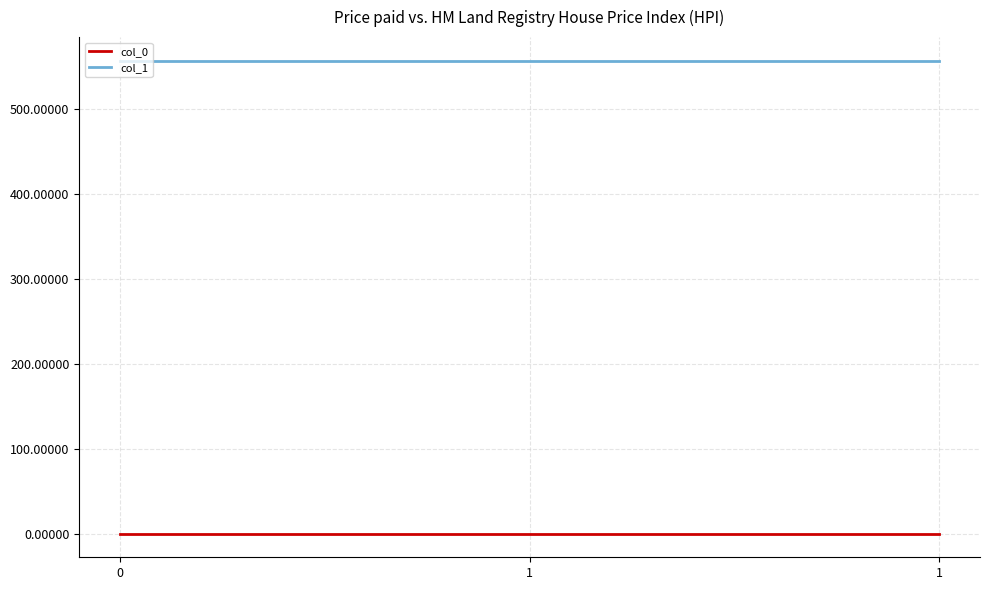

How many lines are shown in the chart?

2